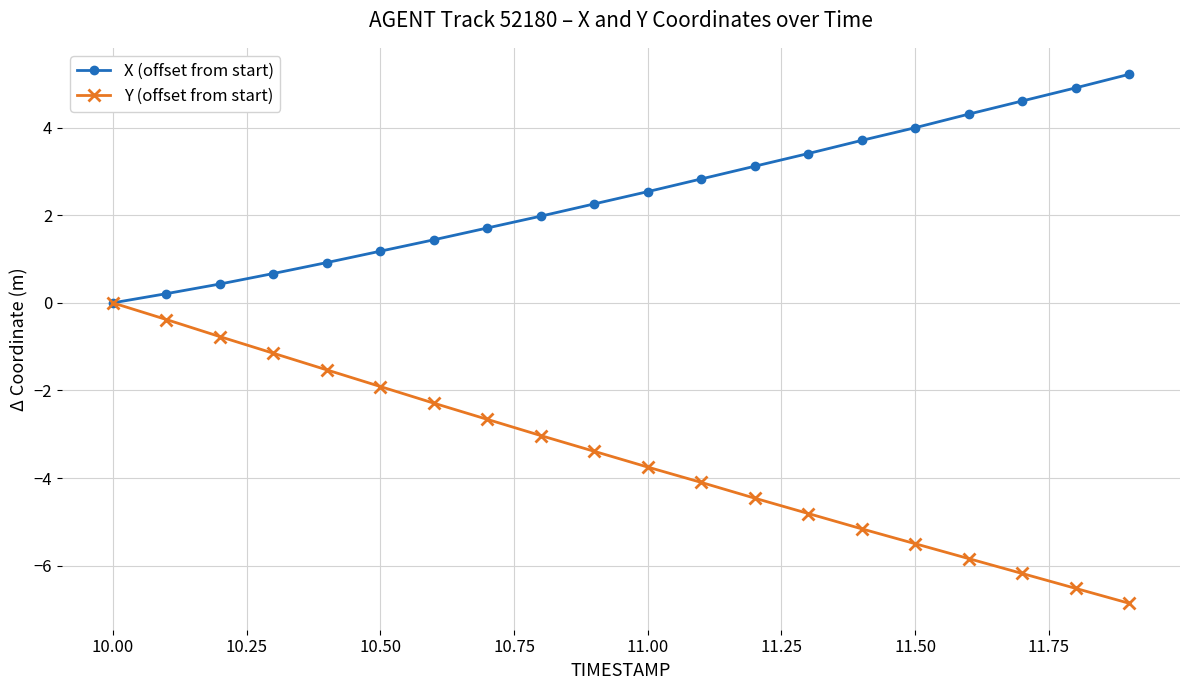

Which series has the widest spread of values?

Y (offset from start)